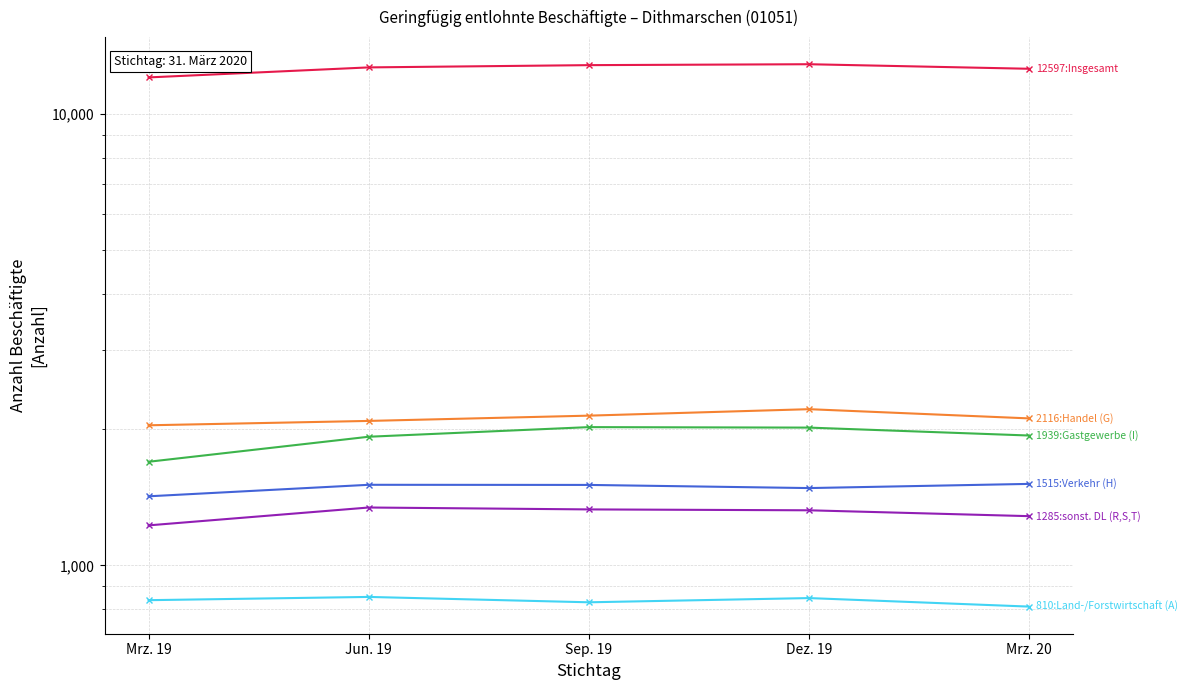

In Land-/Forstwirtschaft (A), how many points are lower than both neighbors (excluding endpoints)?

1